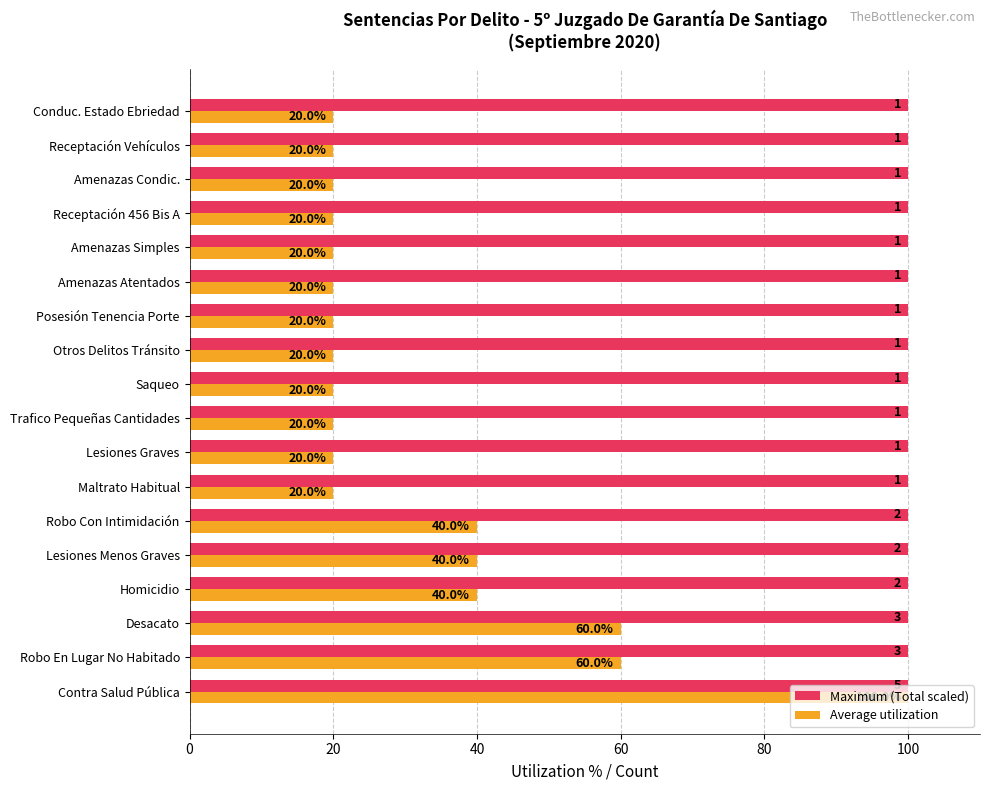

How many categories are shown in the chart?

18